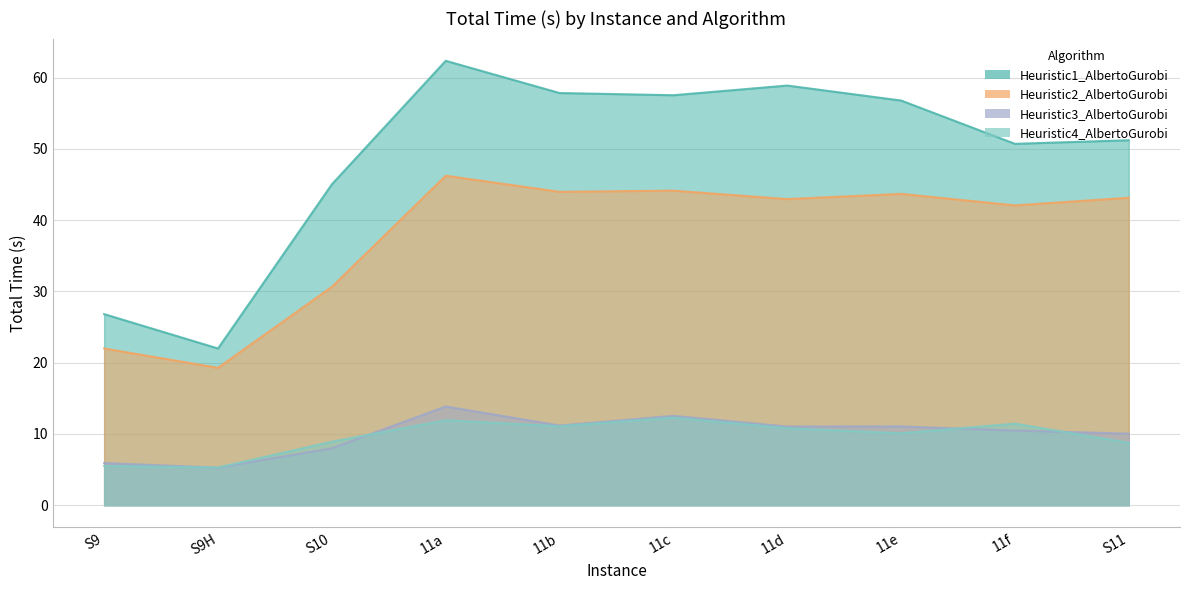

What is the difference between the maximum and minimum values in the Heuristic2_AlbertoGurobi series?

27.0